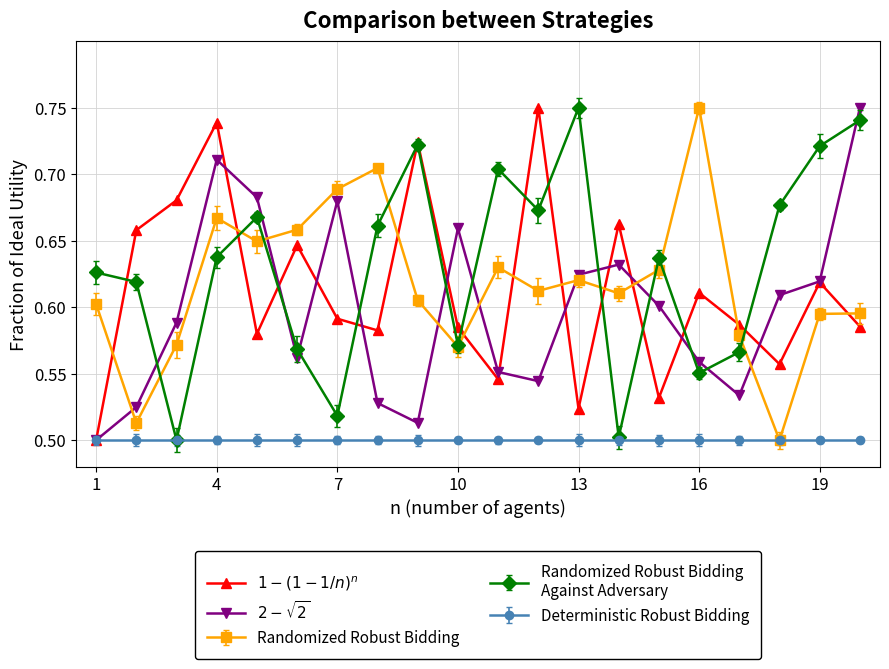

At which category is the sum across all series the highest?

4